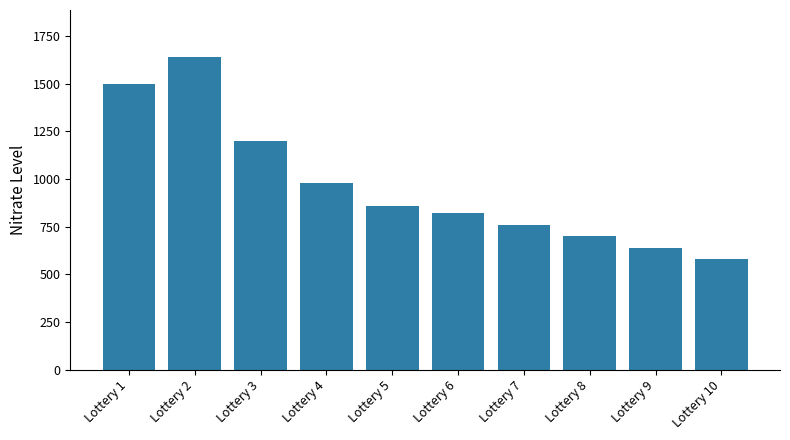

What is the difference between the values at Lottery 2 and Lottery 9?

1000